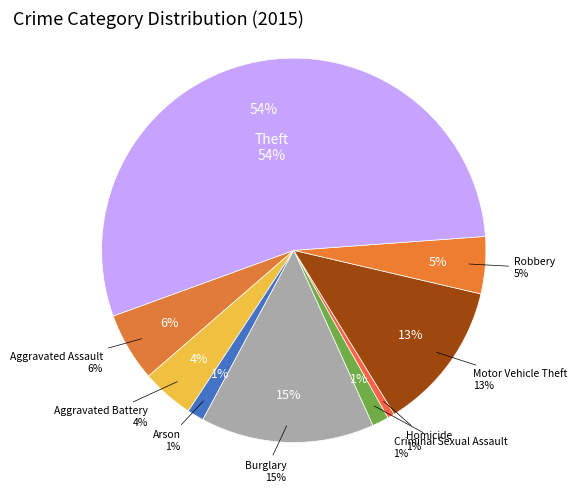

To the nearest percent, what is the average slice percentage?

11%